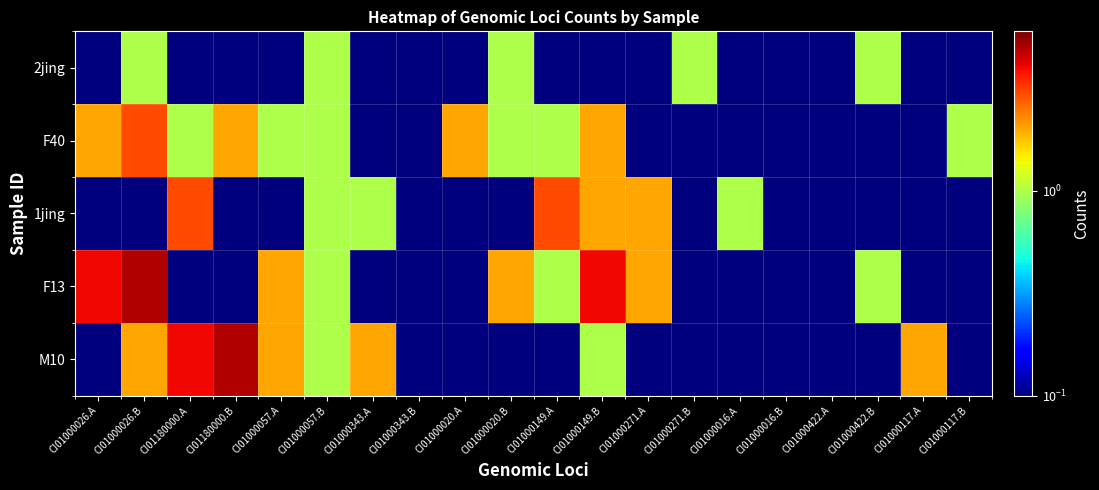

Reading left to right, what are all the values shown in this chart?

2jing: CI01000026.A=0.1	CI01000026.B=1.0	CI01180000.A=0.1	CI01180000.B=0.1	CI01000057.A=0.1	CI01000057.B=1.0	CI01000343.A=0.1	CI01000343.B=0.1	CI01000020.A=0.1	CI01000020.B=1.0	CI01000149.A=0.1	CI01000149.B=0.1	CI01000271.A=0.1	CI01000271.B=1.0	CI01000016.A=0.1	CI01000016.B=0.1	CI01000422.A=0.1	CI01000422.B=1.0	CI01000117.A=0.1	CI01000117.B=0.1
F40: CI01000026.A=2.0	CI01000026.B=3.0	CI01180000.A=1.0	CI01180000.B=2.0	CI01000057.A=1.0	CI01000057.B=1.0	CI01000343.A=0.1	CI01000343.B=0.1	CI01000020.A=2.0	CI01000020.B=1.0	CI01000149.A=1.0	CI01000149.B=2.0	CI01000271.A=0.1	CI01000271.B=0.1	CI01000016.A=0.1	CI01000016.B=0.1	CI01000422.A=0.1	CI01000422.B=0.1	CI01000117.A=0.1	CI01000117.B=1.0
1jing: CI01000026.A=0.1	CI01000026.B=0.1	CI01180000.A=3.0	CI01180000.B=0.1	CI01000057.A=0.1	CI01000057.B=1.0	CI01000343.A=1.0	CI01000343.B=0.1	CI01000020.A=0.1	CI01000020.B=0.1	CI01000149.A=3.0	CI01000149.B=2.0	CI01000271.A=2.0	CI01000271.B=0.1	CI01000016.A=1.0	CI01000016.B=0.1	CI01000422.A=0.1	CI01000422.B=0.1	CI01000117.A=0.1	CI01000117.B=0.1
F13: CI01000026.A=4.0	CI01000026.B=5.0	CI01180000.A=0.1	CI01180000.B=0.1	CI01000057.A=2.0	CI01000057.B=1.0	CI01000343.A=0.1	CI01000343.B=0.1	CI01000020.A=0.1	CI01000020.B=2.0	CI01000149.A=1.0	CI01000149.B=4.0	CI01000271.A=2.0	CI01000271.B=0.1	CI01000016.A=0.1	CI01000016.B=0.1	CI01000422.A=0.1	CI01000422.B=1.0	CI01000117.A=0.1	CI01000117.B=0.1
M10: CI01000026.A=0.1	CI01000026.B=2.0	CI01180000.A=4.0	CI01180000.B=5.0	CI01000057.A=2.0	CI01000057.B=1.0	CI01000343.A=2.0	CI01000343.B=0.1	CI01000020.A=0.1	CI01000020.B=0.1	CI01000149.A=0.1	CI01000149.B=1.0	CI01000271.A=0.1	CI01000271.B=0.1	CI01000016.A=0.1	CI01000016.B=0.1	CI01000422.A=0.1	CI01000422.B=0.1	CI01000117.A=2.0	CI01000117.B=0.1